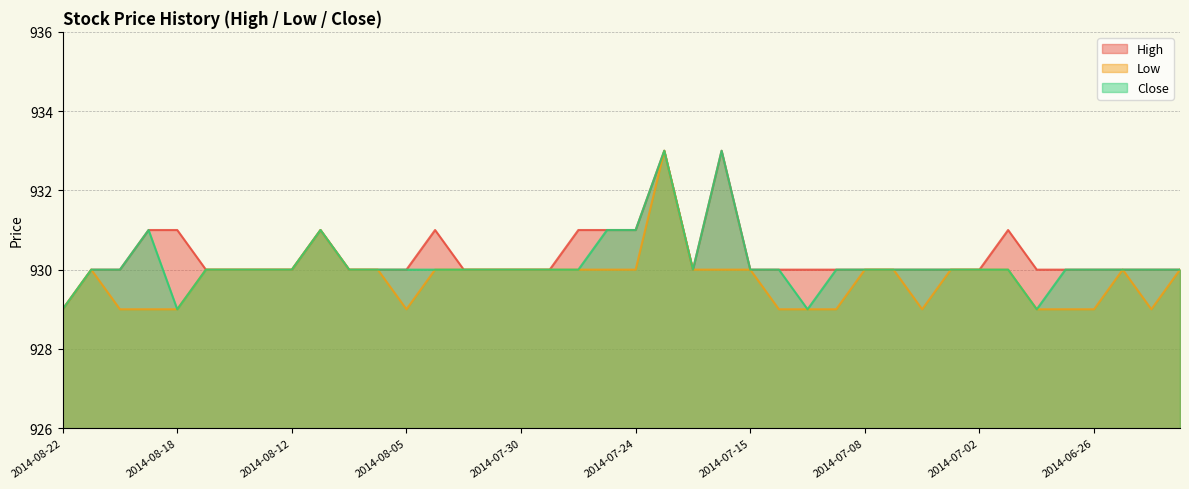

What is the value of the High point at the 25th from the left?

930